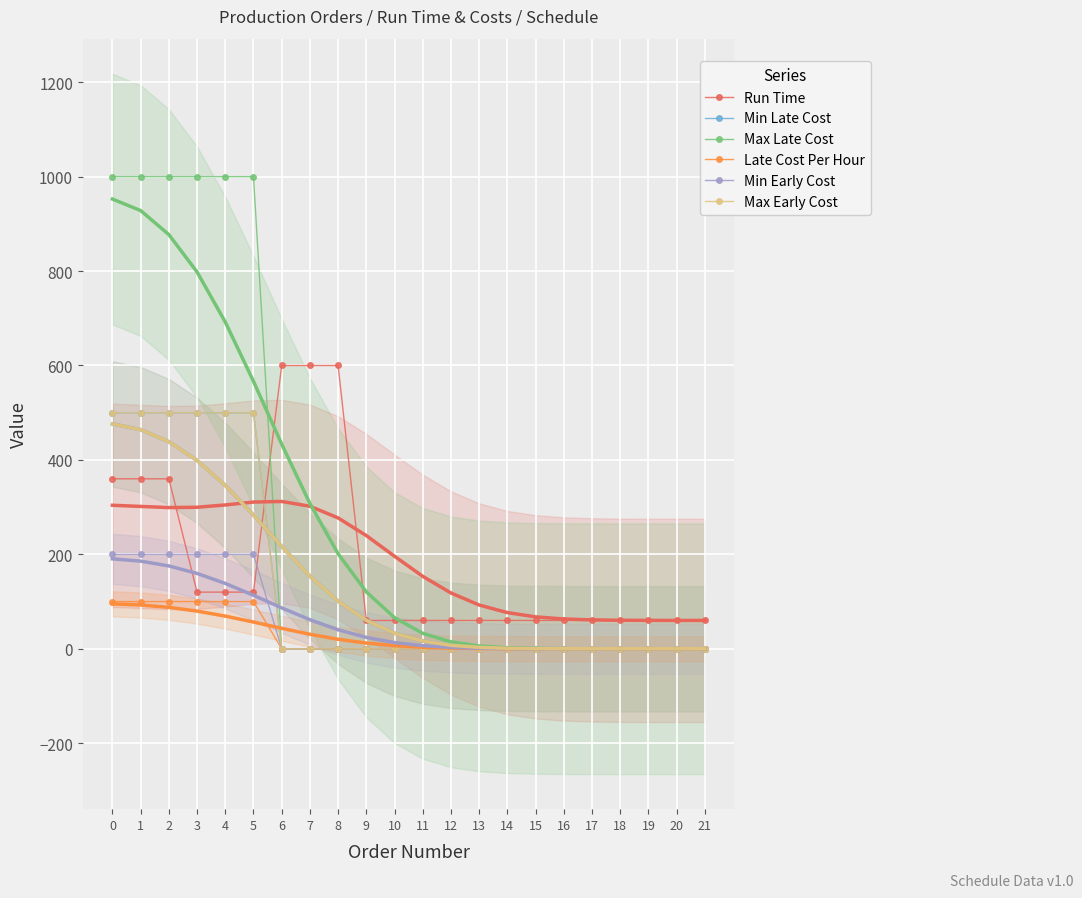

What are all the series names shown in the legend?

Run Time, Min Late Cost, Max Late Cost, Late Cost Per Hour, Min Early Cost, Max Early Cost